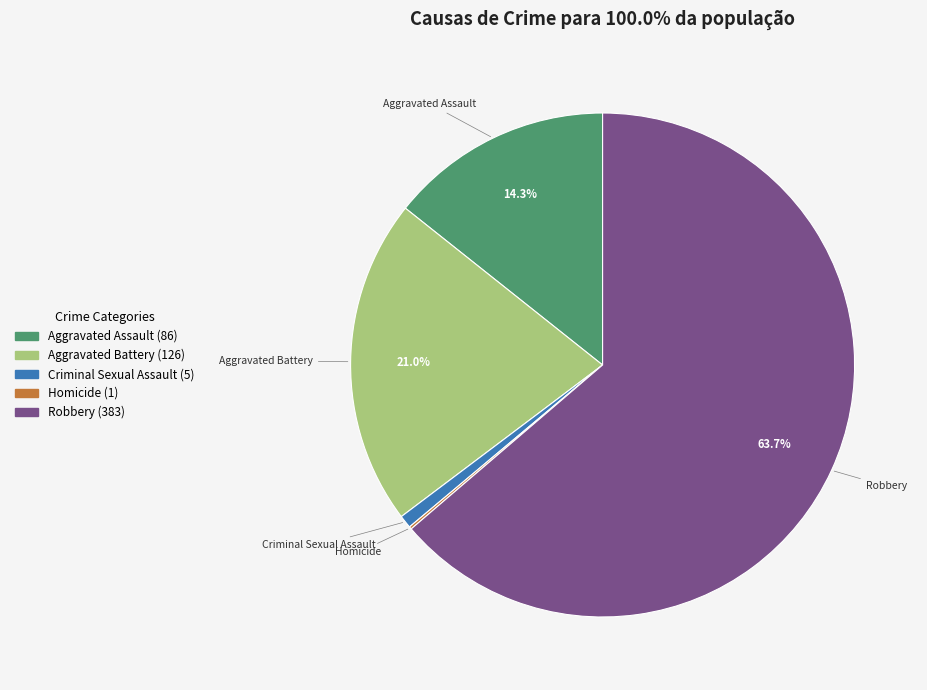

Which category has the biggest portion of the pie?

Robbery